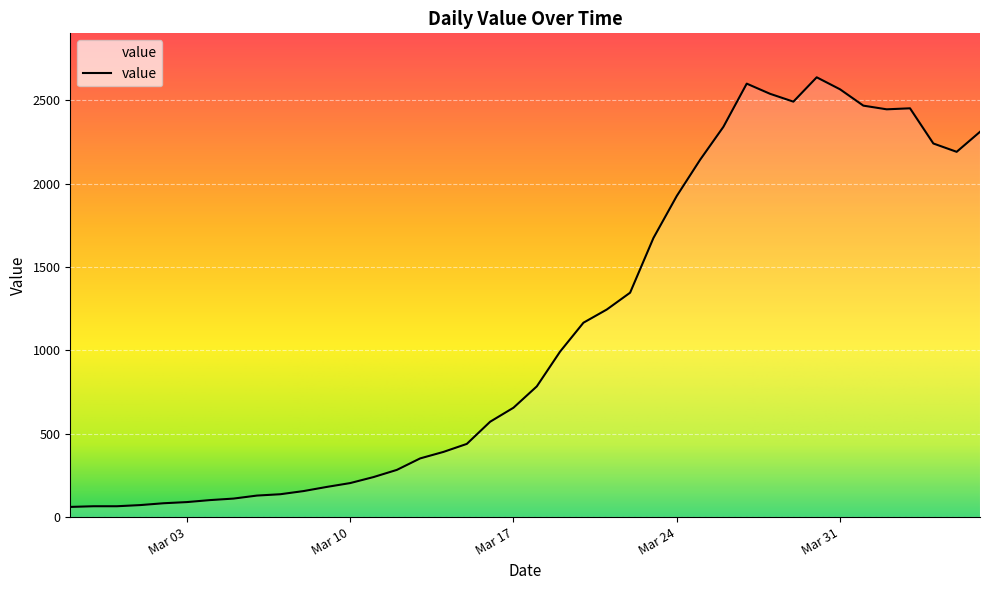

What is the smallest value displayed?

61